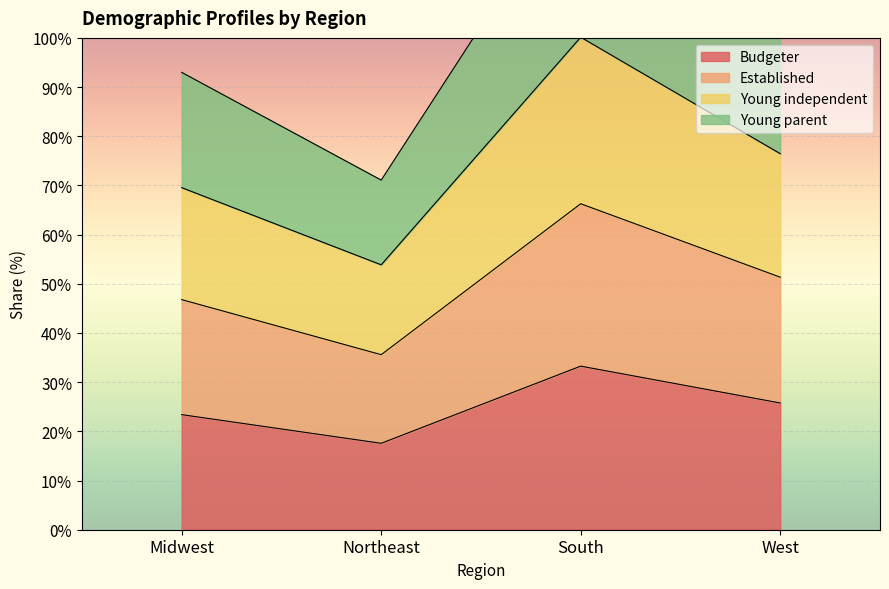

Where is Young parent nearest to the value 0?

Northeast